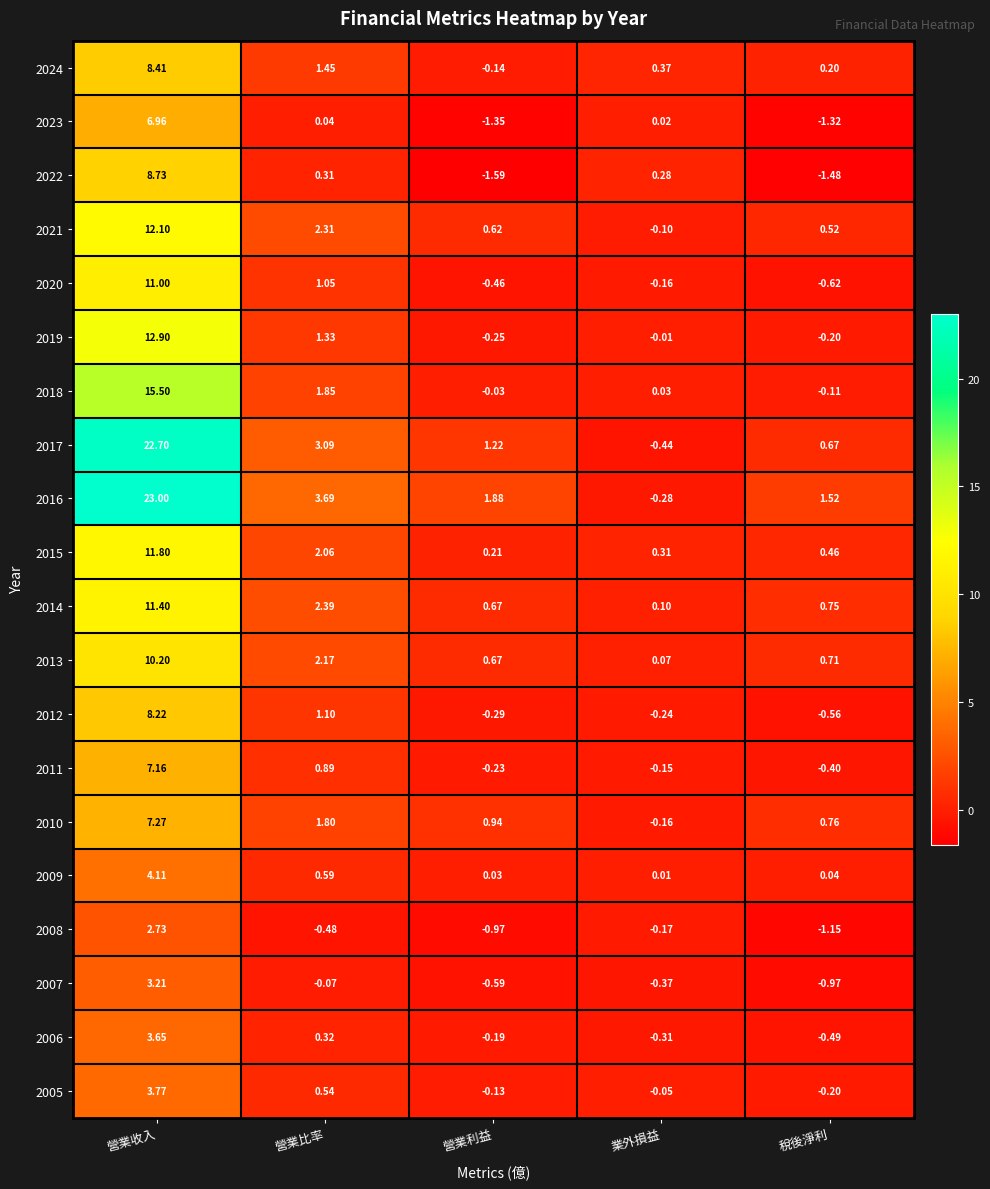

How many values in 2020 are below zero?

3